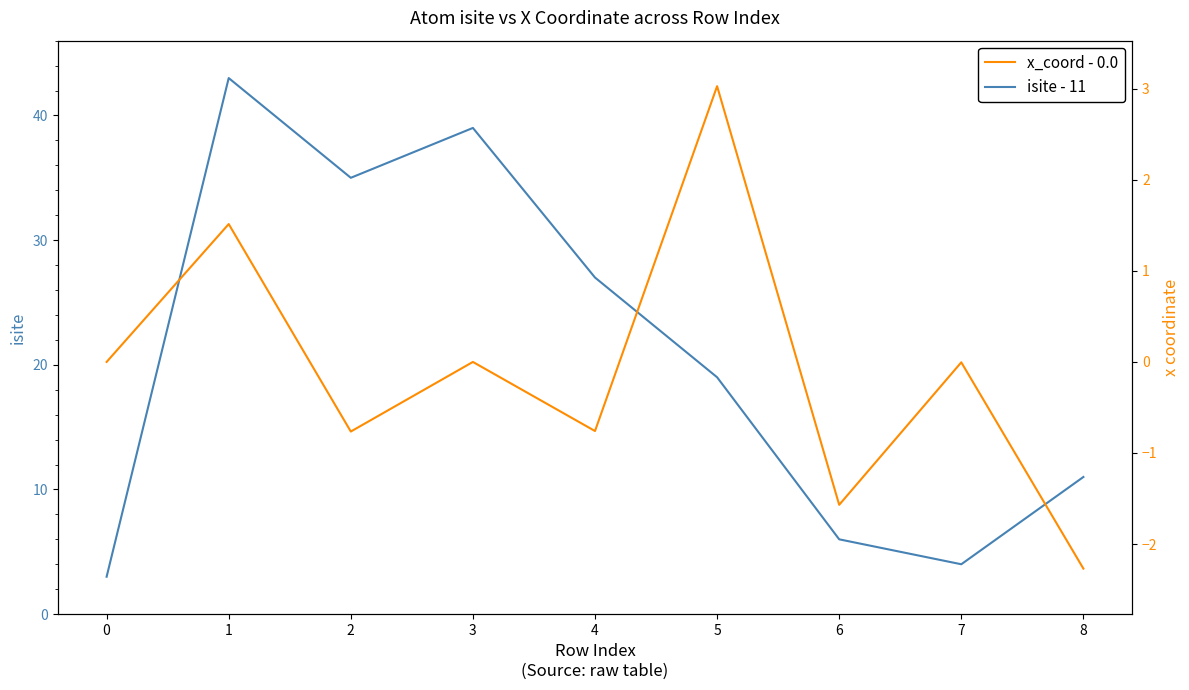

Reading left to right, extract all data points from this chart.

isite - 11: 0=3.0	1=43.0	2=35.0	3=39.0	4=27.0	5=19.0	6=6.0	7=4.0	8=11.0
x_coord - 0.0: 0=0.0	1=1.5	2=-0.8	3=0.0	4=-0.8	5=3.0	6=-1.6	7=-0.0	8=-2.3